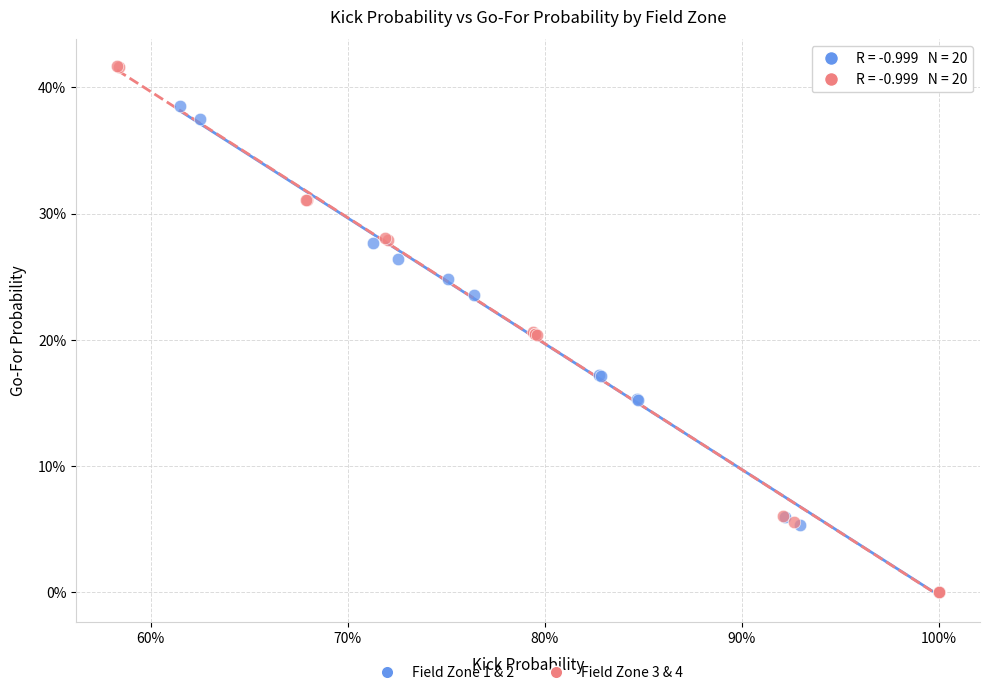

What are all the series names shown in the legend?

Field Zone 1 & 2, Field Zone 3 & 4